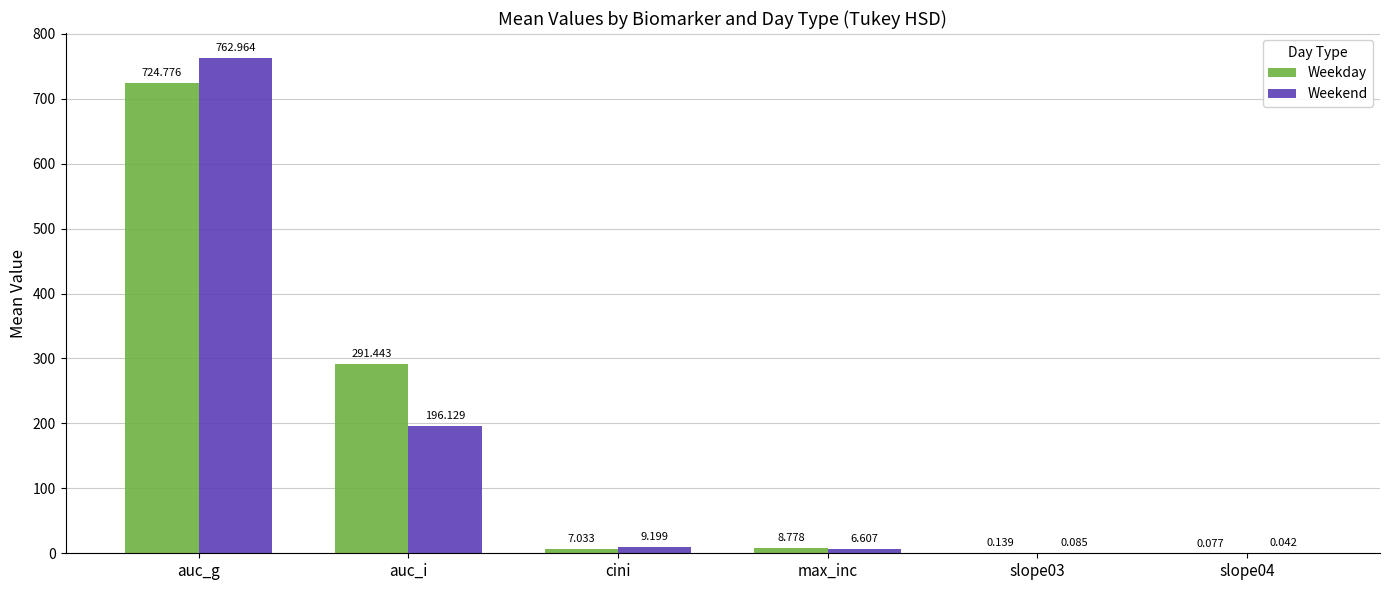

At which category does the chart reach its peak across all series?

auc_g